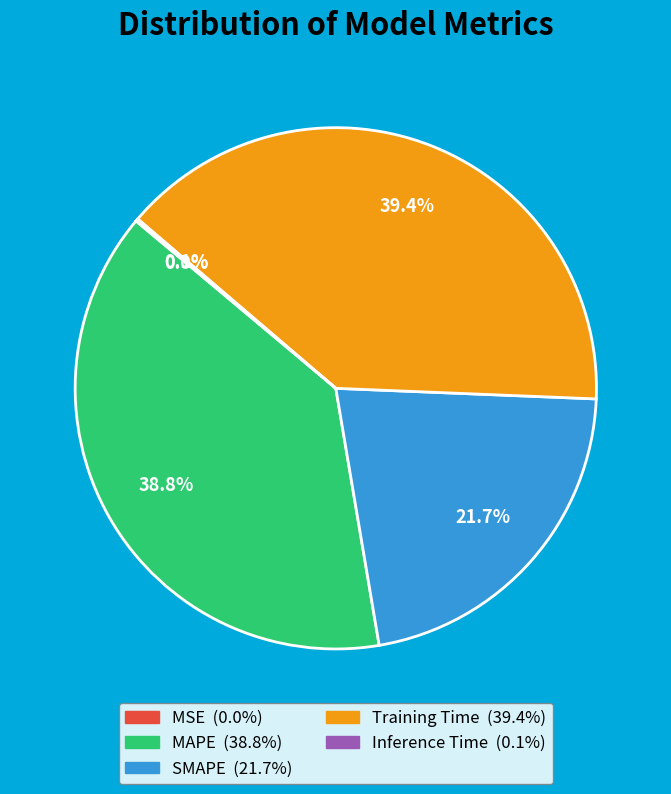

Is SMAPE the majority of the pie?

No